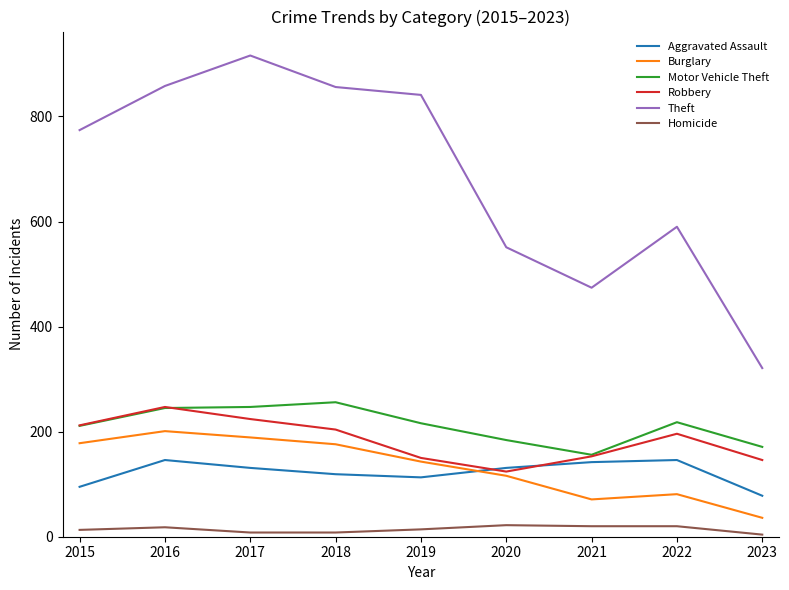

The Motor Vehicle Theft series shows 156 at 2021. True or false?

True